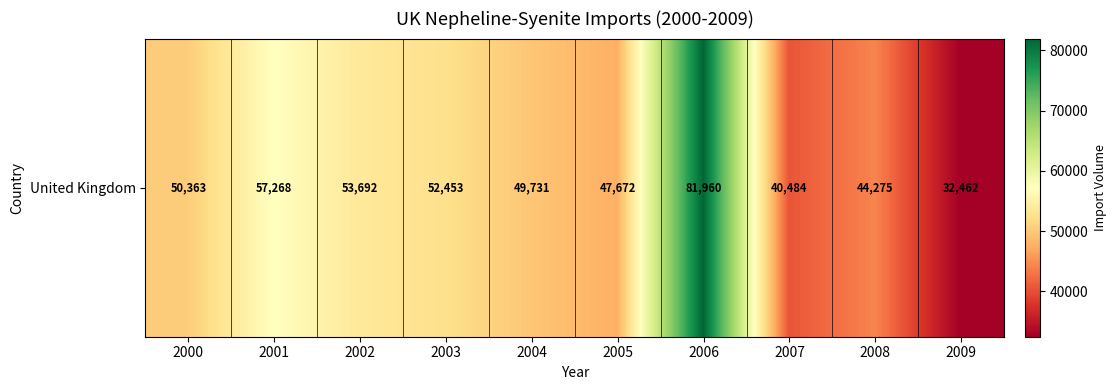

What is the approximate value at 2009, to the nearest 50?

32450